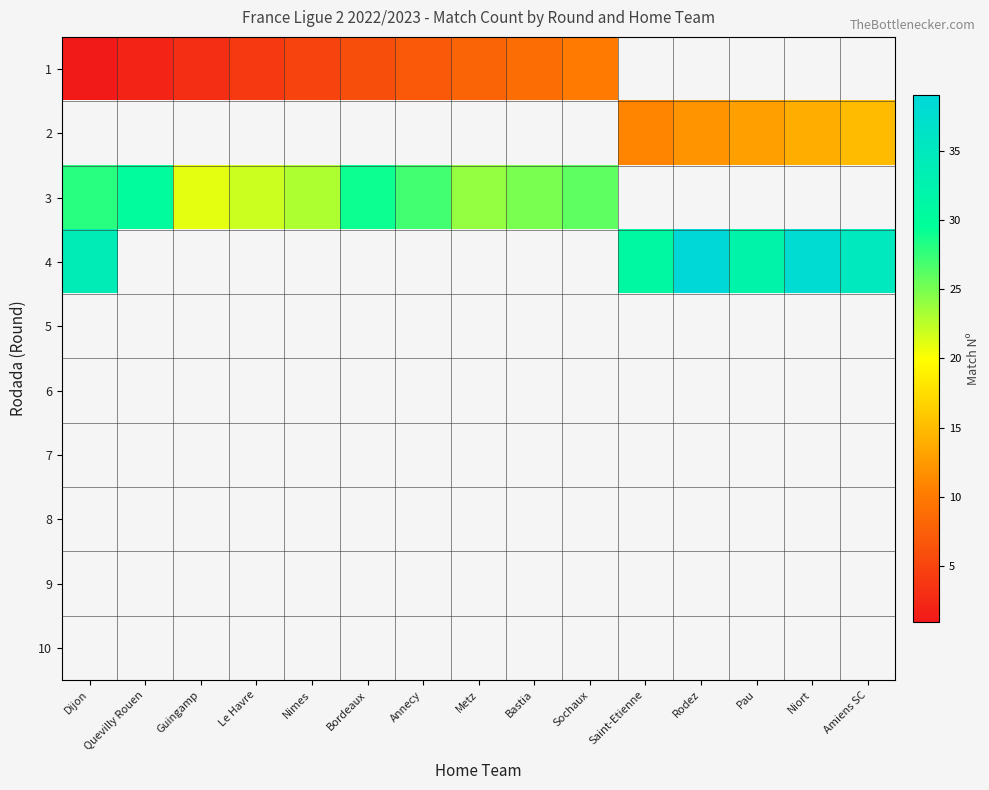

What is the maximum value shown in the chart?

39.0